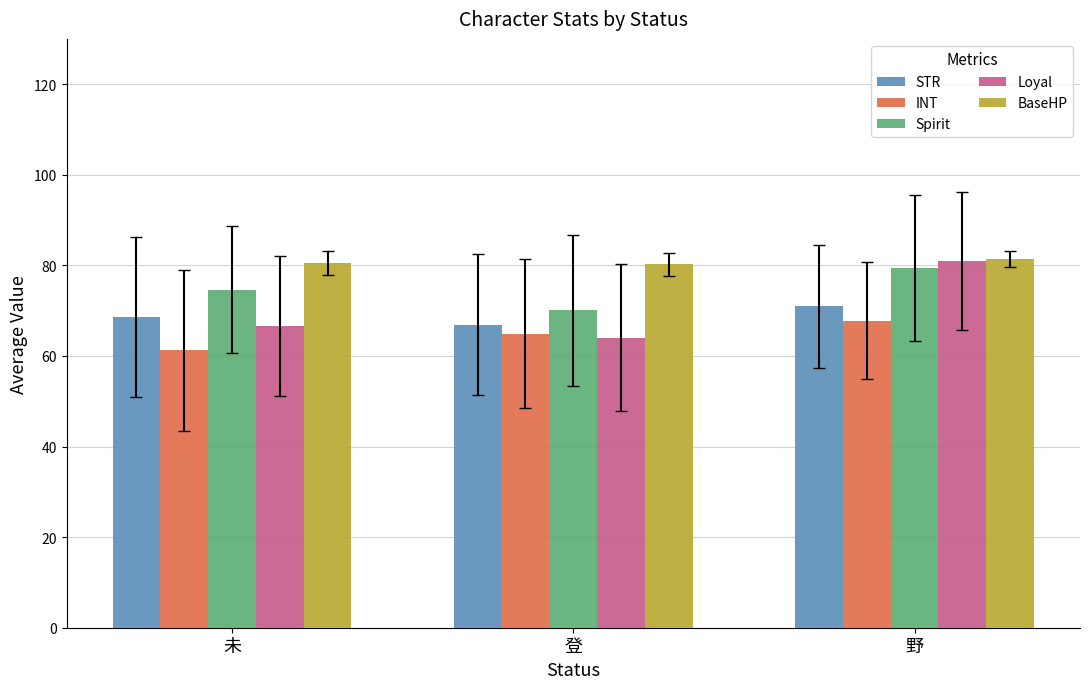

What is the difference between the second highest and minimum values in the INT series?

3.7